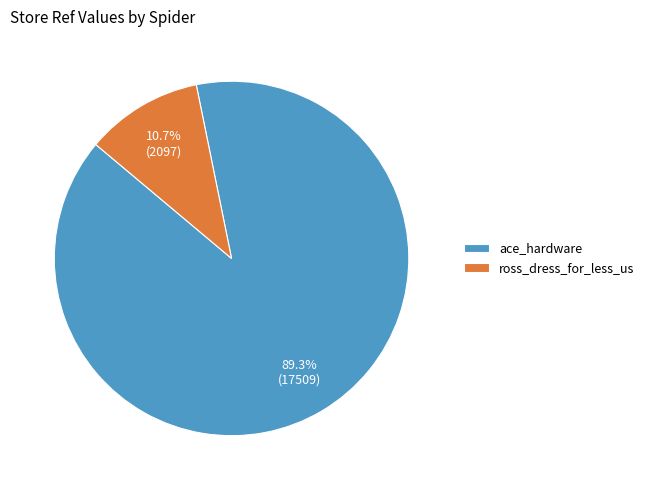

Which category has the smallest portion of the pie?

ross_dress_for_less_us